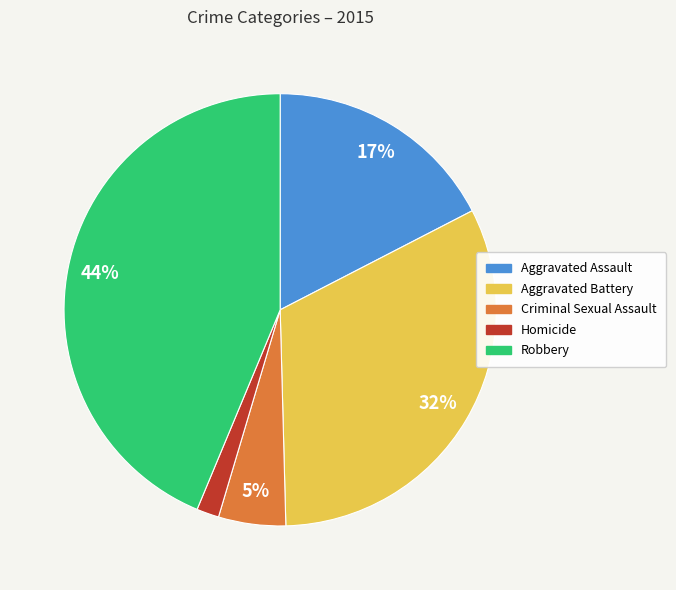

Is Aggravated Battery the majority of the pie?

No